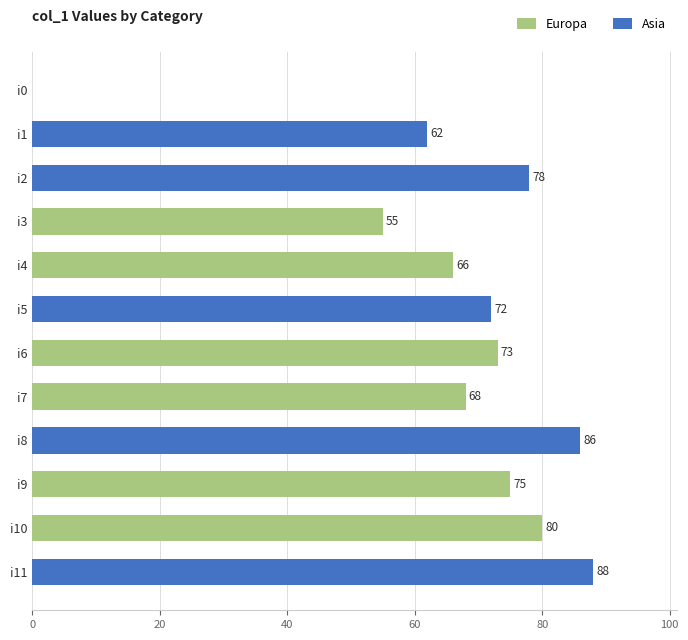

Count the number of data series in this chart.

1